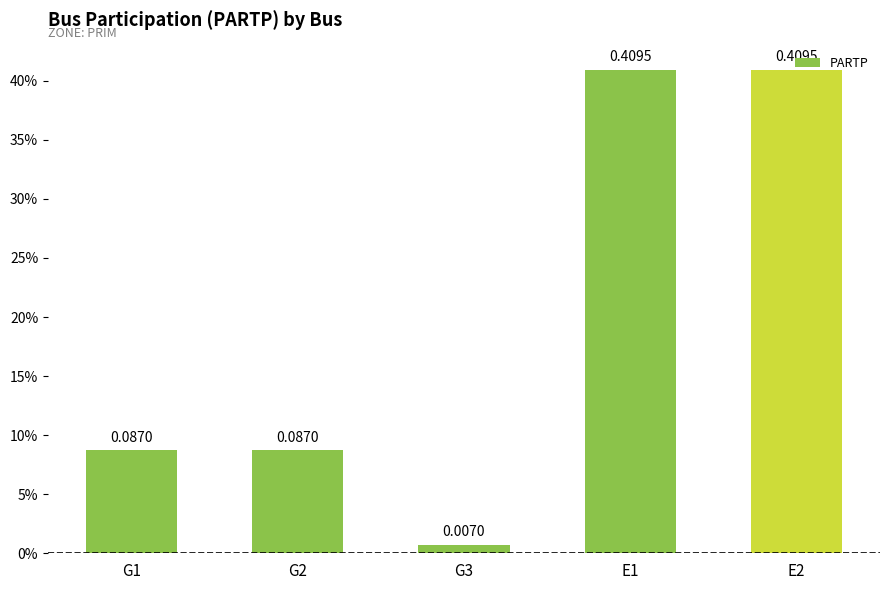

What is the average value?

0.2